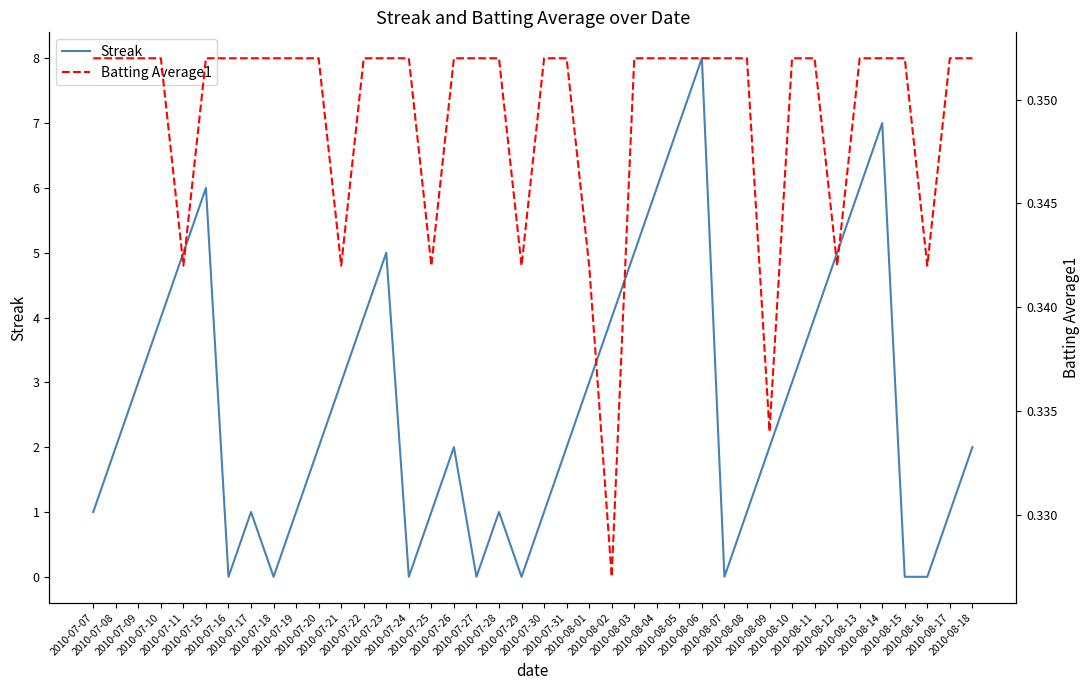

Count the number of data series in this chart.

2